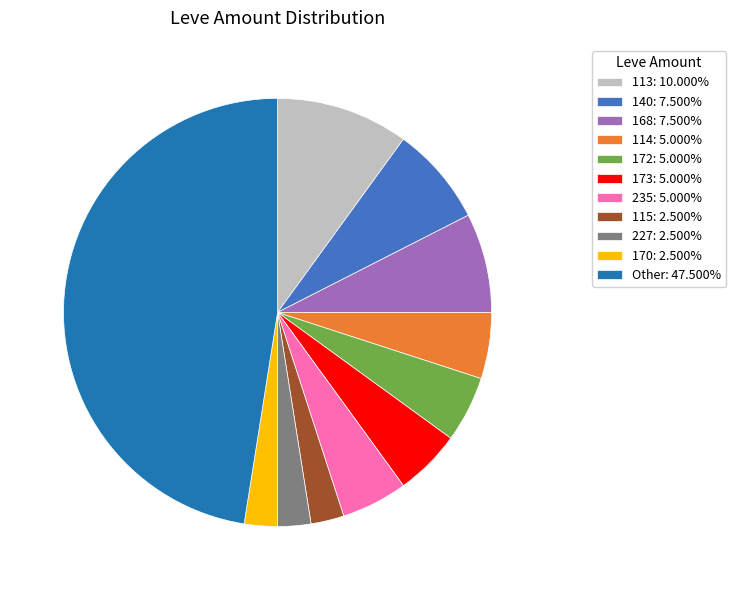

Does any single category account for the majority?

No